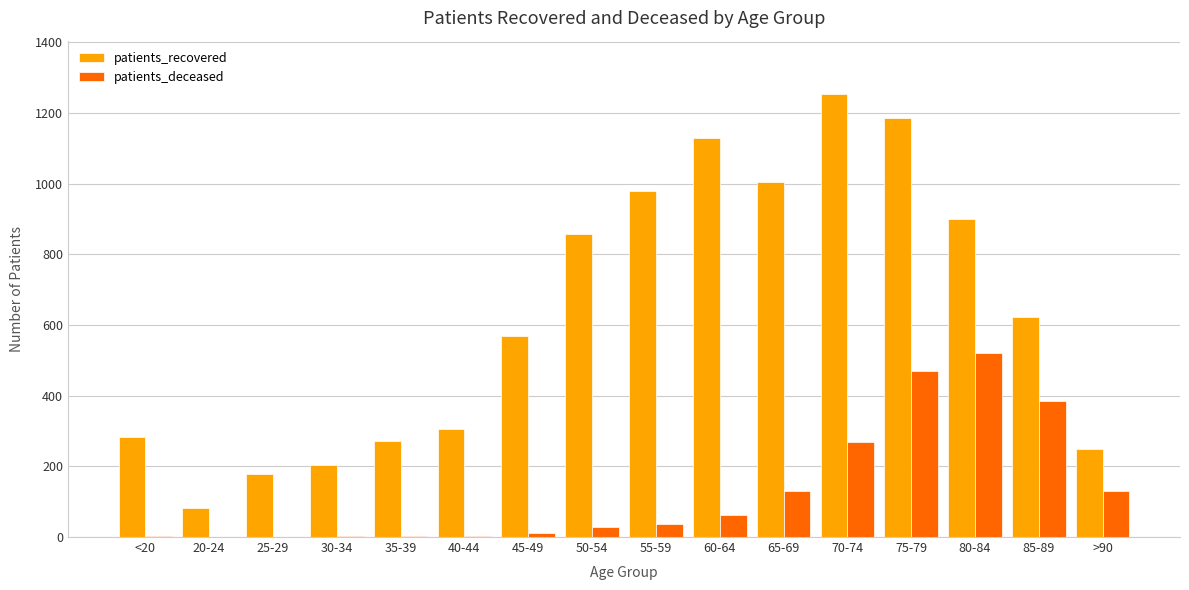

Is the value of patients_deceased at >90 greater than the value of patients_recovered at 85-89?

No